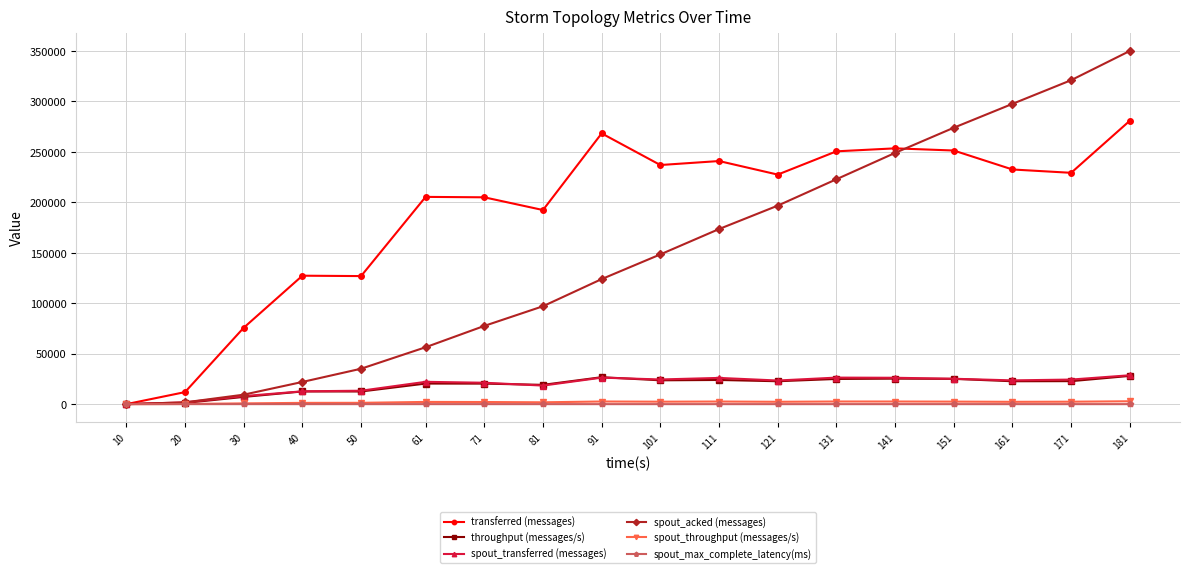

What is the average value of the throughput (messages/s) series?

18820.2